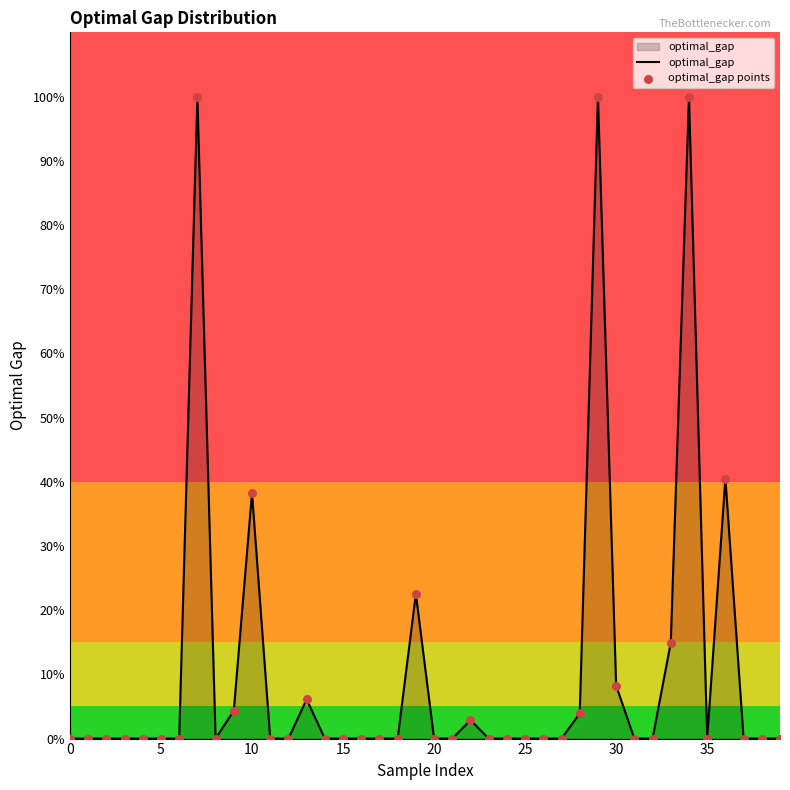

What is the greatest value displayed?

100.0